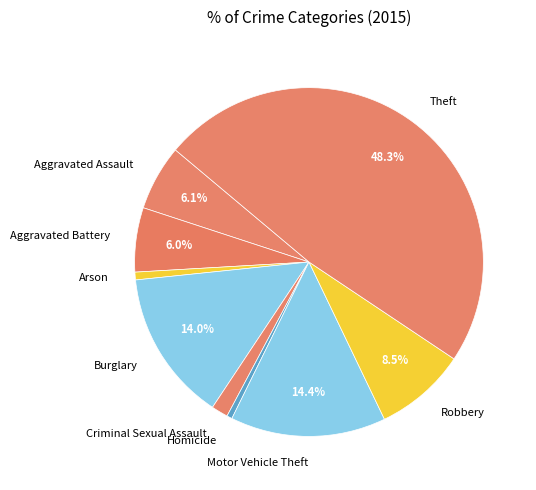

What percentage is the Burglary slice, to the nearest percent?

14%